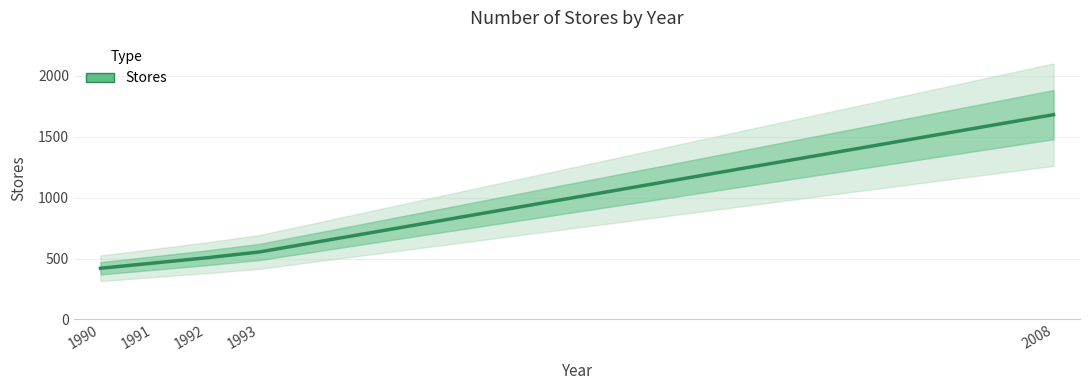

How many values exceed 506?

2